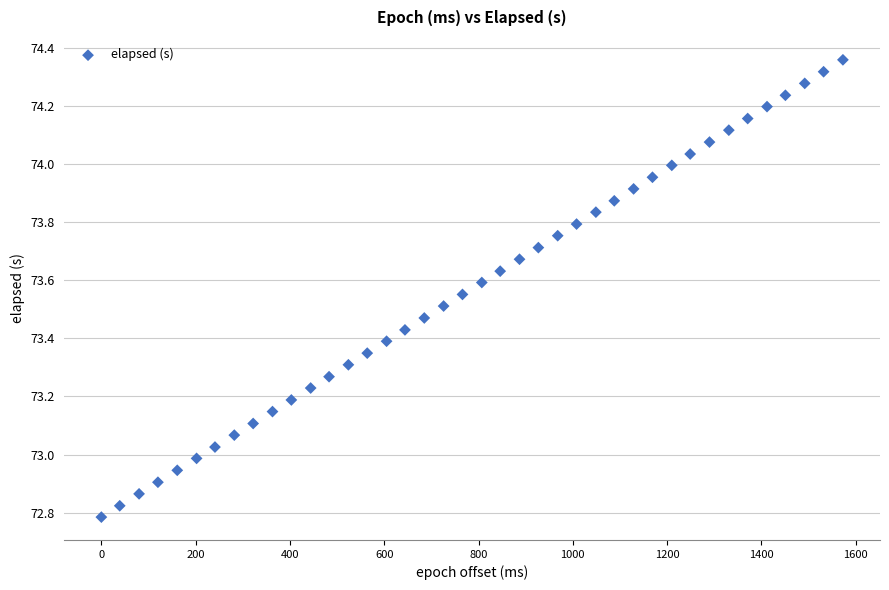

What is the range of Y values (max minus min)?

1.6